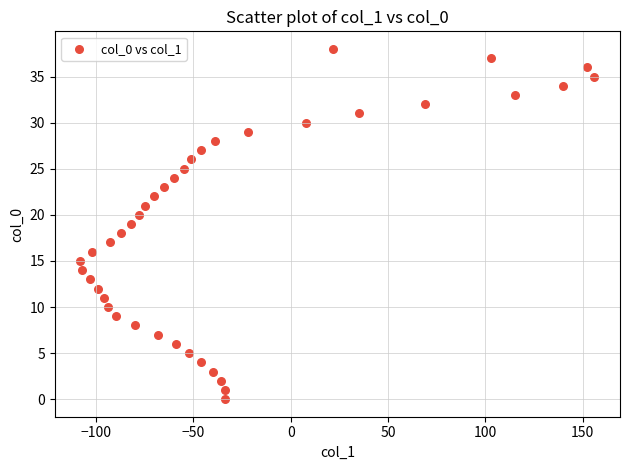

What is the range of X values (max minus min)?

264